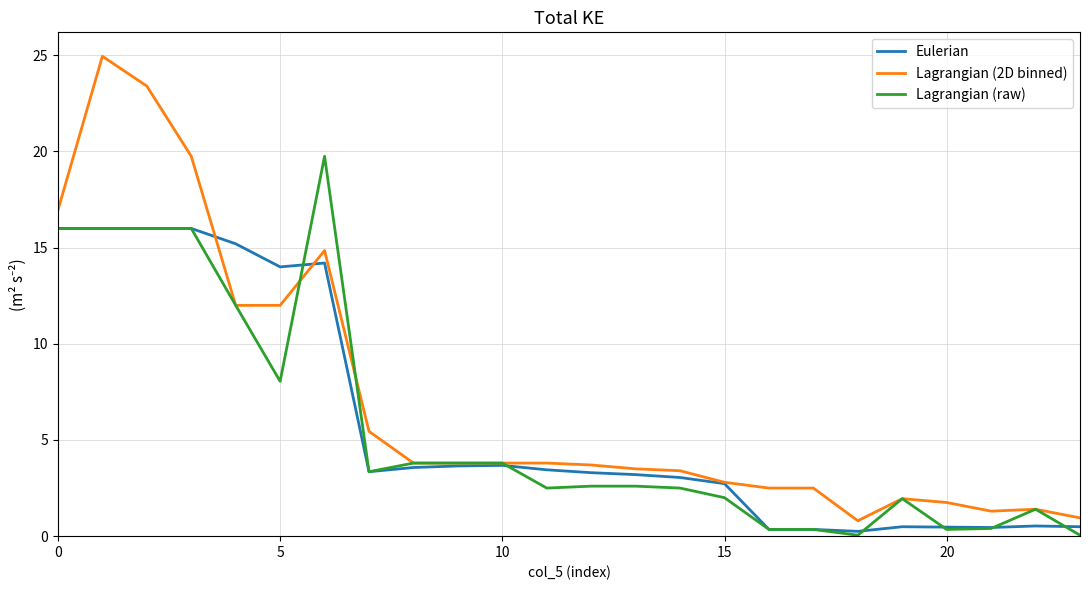

List the series in order of their peak value, lowest first.

Eulerian, Lagrangian (raw), Lagrangian (2D binned)